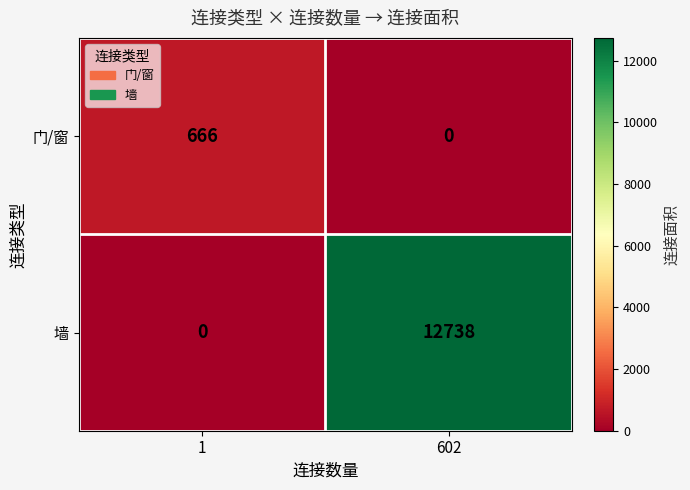

What is the spread (max minus min) of values at 602?

12738